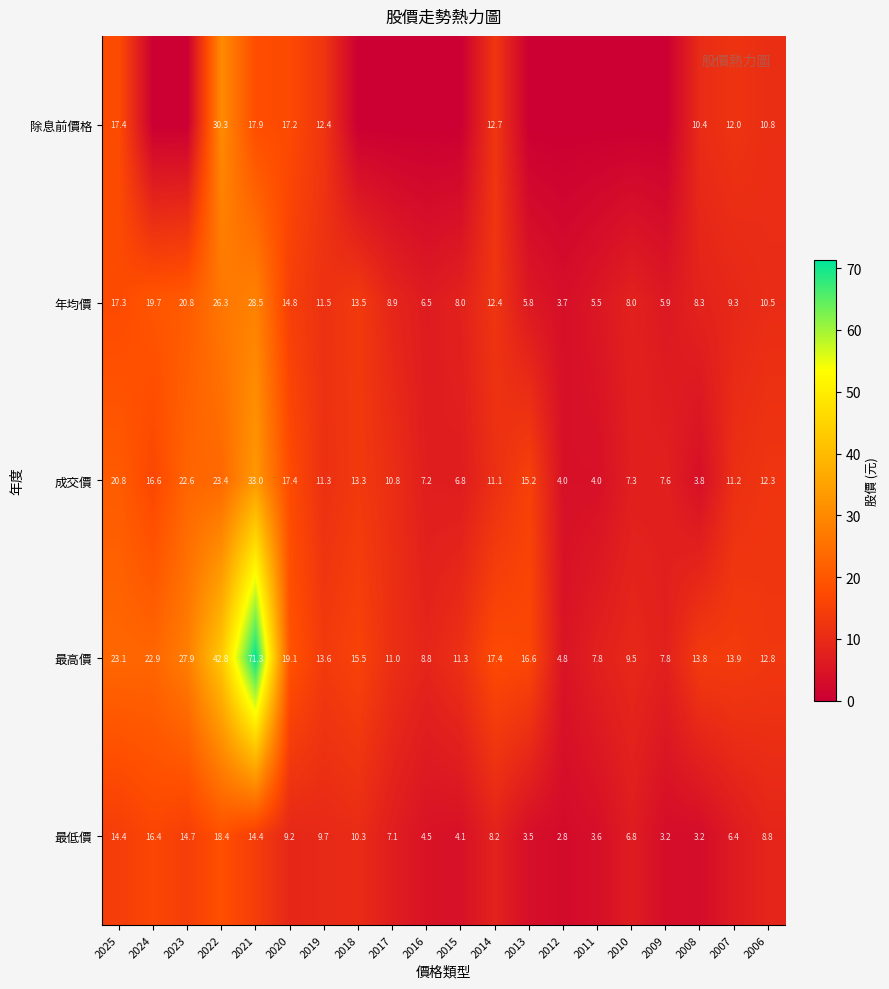

Is the value of 除息前價格 at 2022 greater than the value of 成交價 at 2016?

Yes